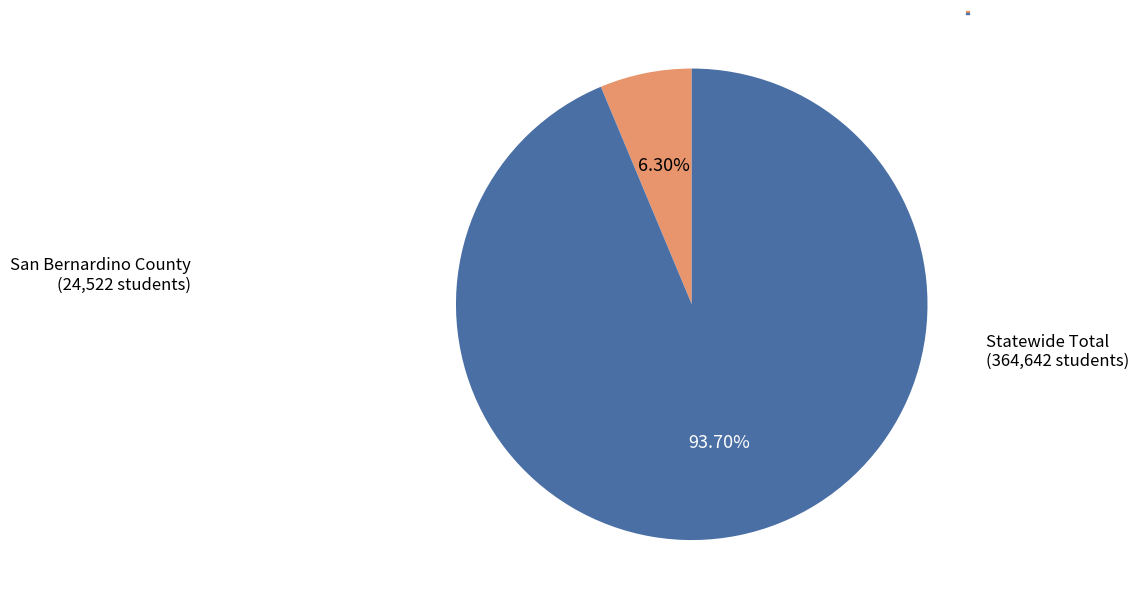

How many slices are in this pie chart?

2